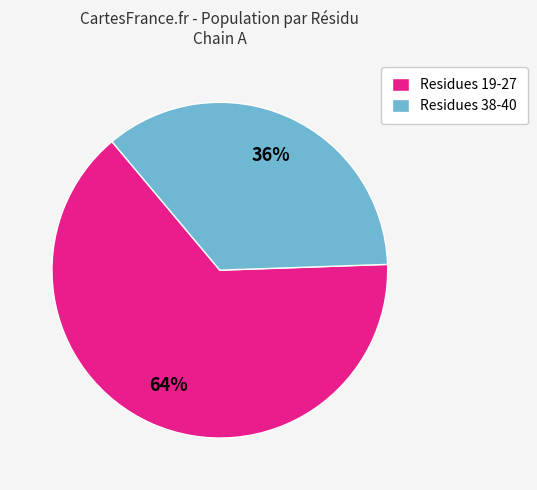

Is there any slice that represents more than half of the pie?

Yes